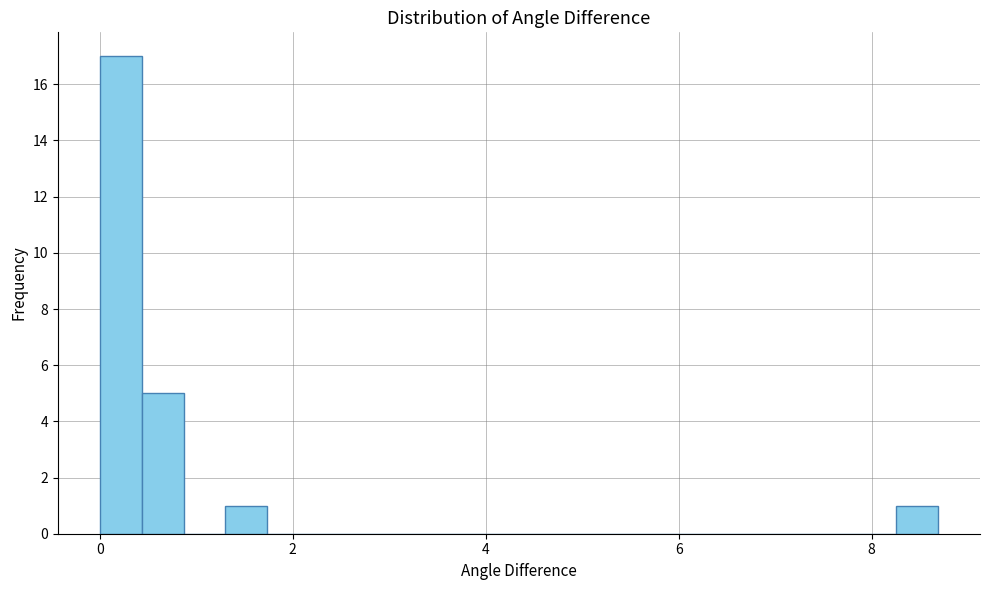

Around what value on the x-axis is the tallest bar? Give the approximate position of its centre, as read against the axis.

0.2